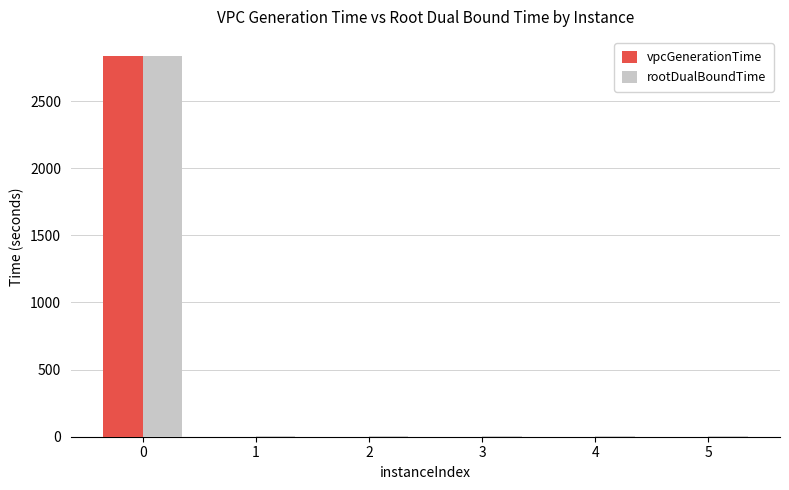

What is the sum of all vpcGenerationTime values?

2833.3